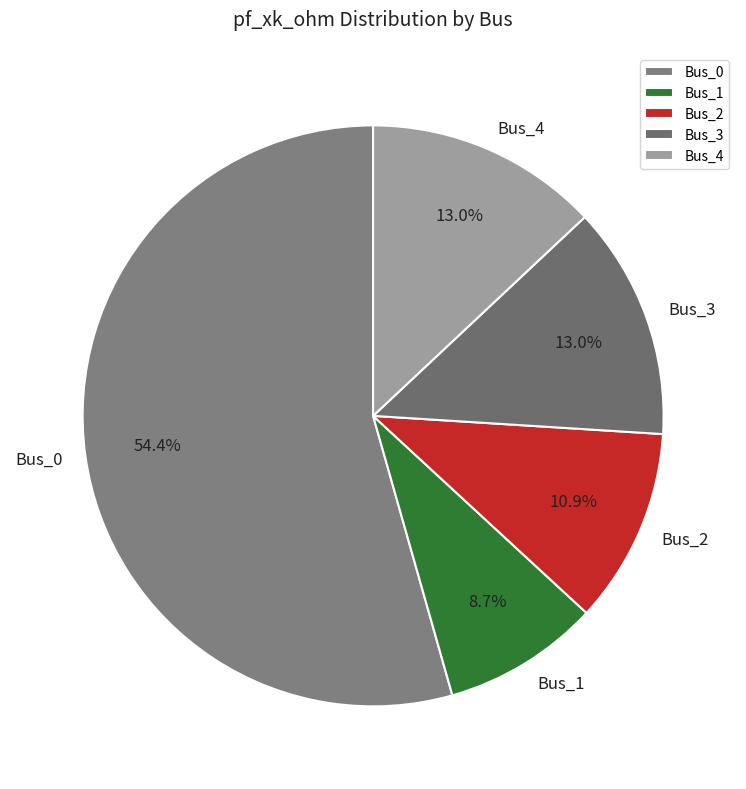

What is the ratio of the value at Bus_1 to the value at Bus_2?

0.8